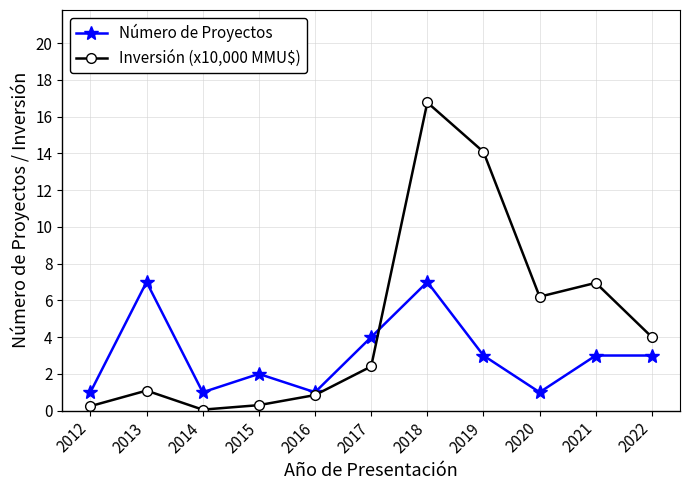

At how many categories does at least one series exceed 16?

1